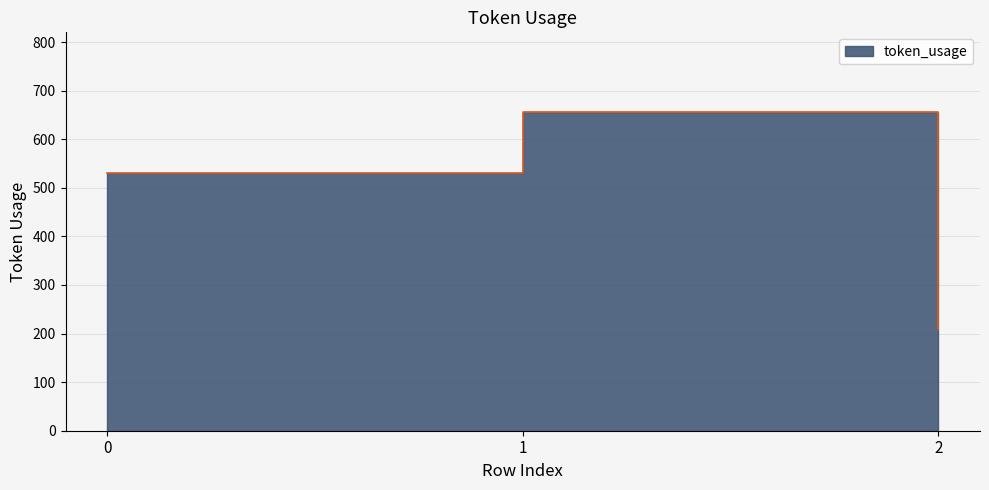

How many data points are above 530?

1